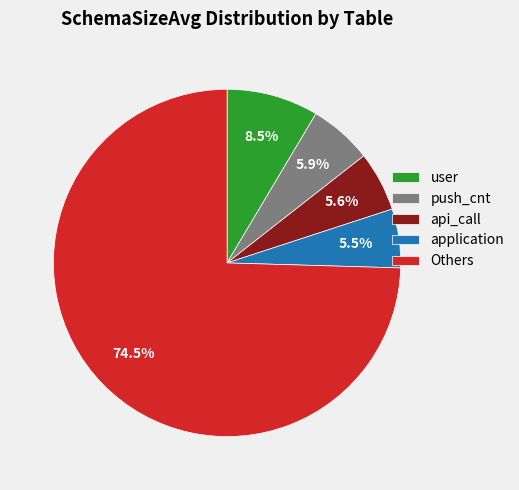

What is the largest slice in the pie chart?

Others